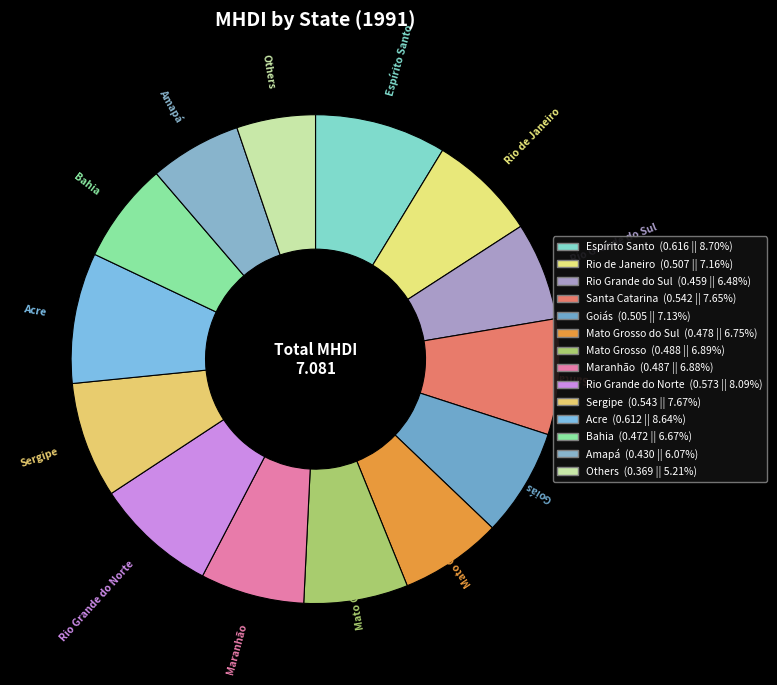

Count the number of slices in the pie.

14